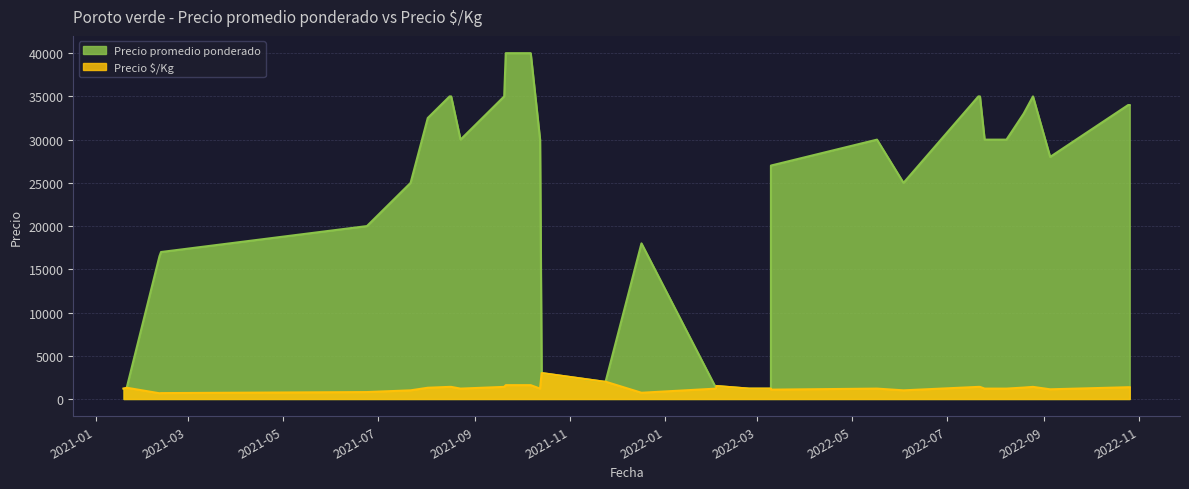

At which category is the sum across all series the highest?

2021-09-21